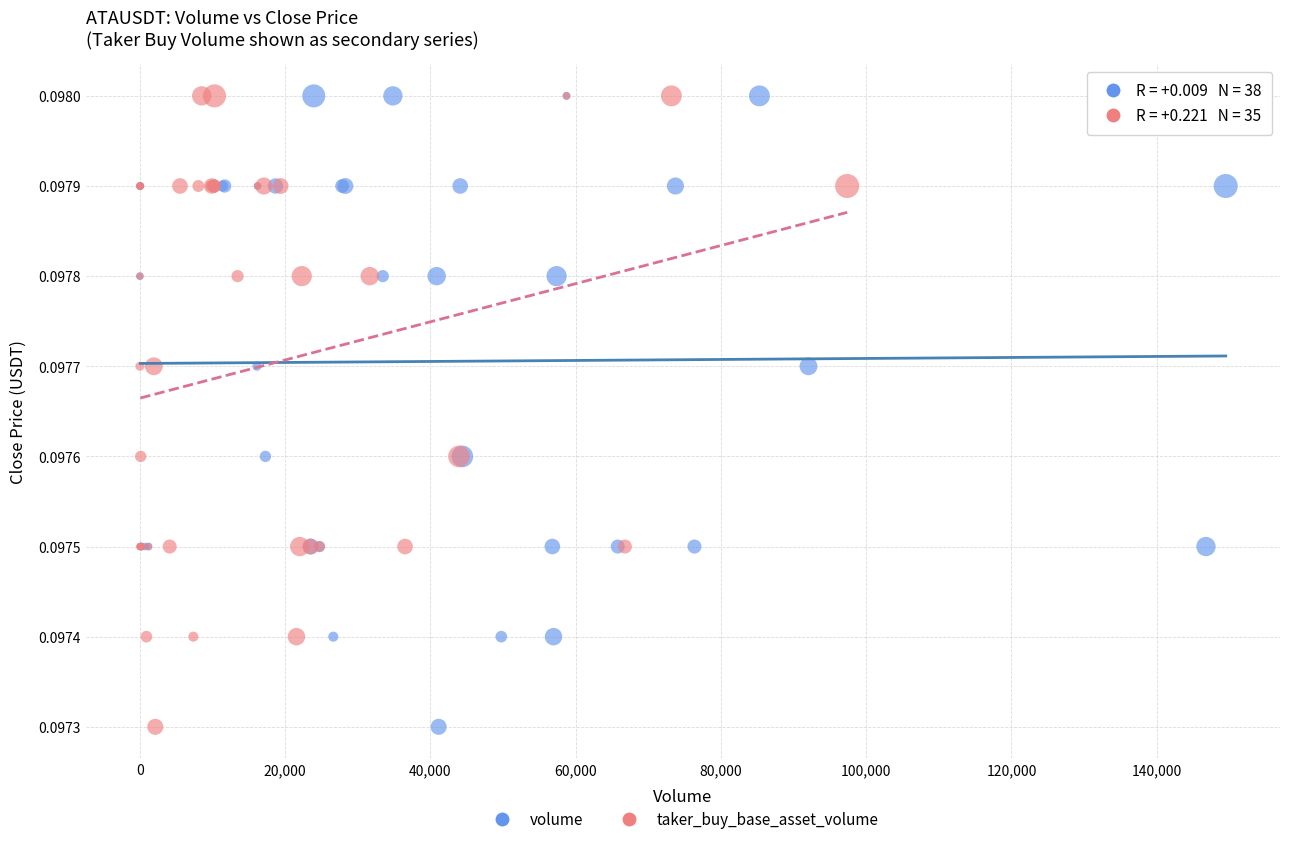

What are all the series names shown in the legend?

volume, taker_buy_base_asset_volume